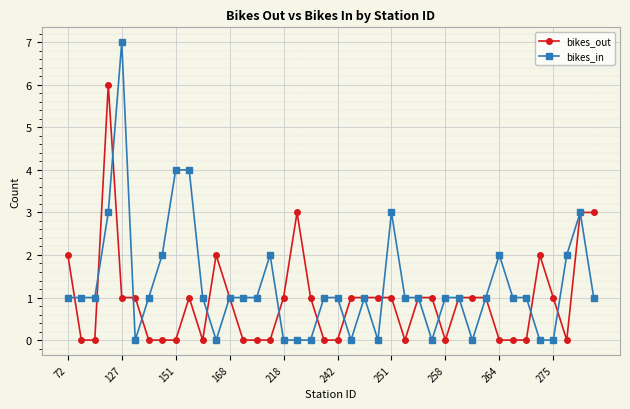

Which series has the widest spread of values?

bikes_in